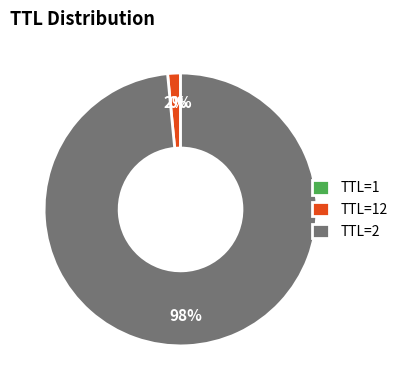

What percentage is the TTL=2 slice, to the nearest percent?

98%